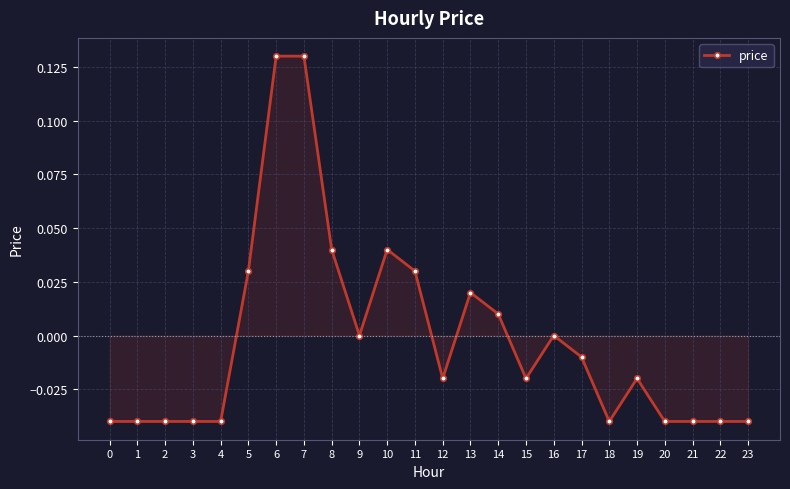

How many lines are shown in the chart?

1